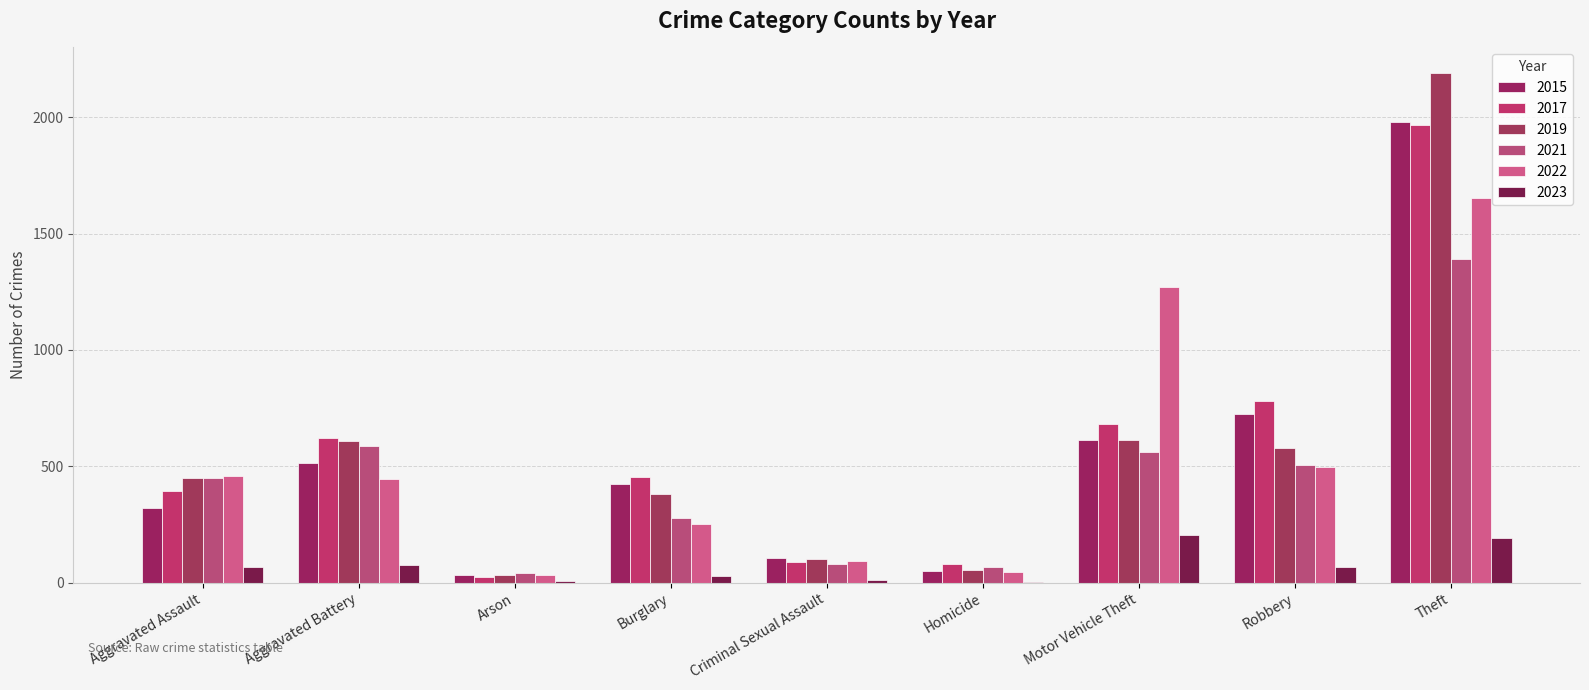

What is the sum of all 2017 values?

5095